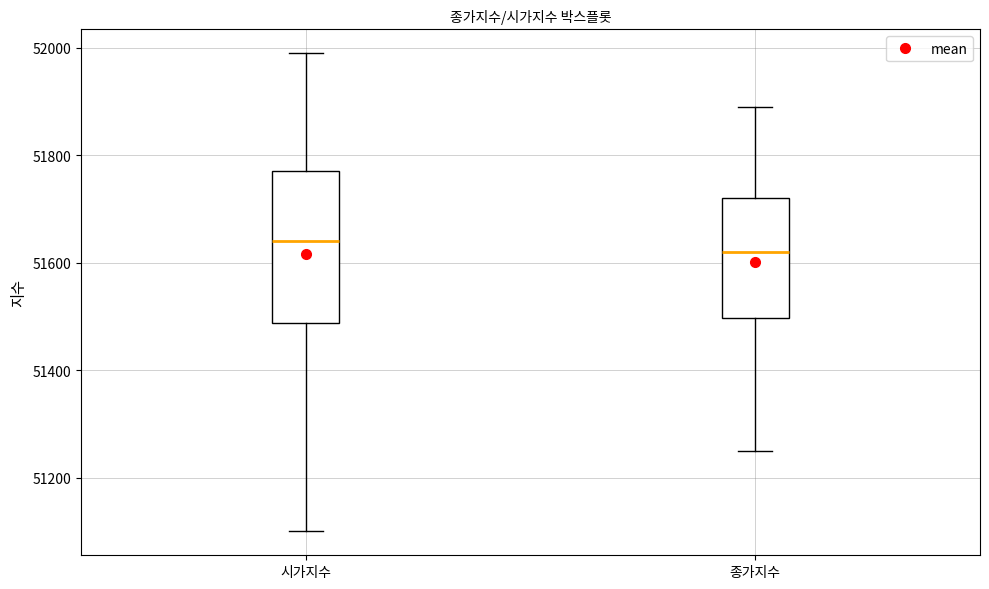

Where does the lower whisker of the box for 종가지수 end on the y-axis? The values are not printed on the chart, so give them approximately, as read against the axis.

51260